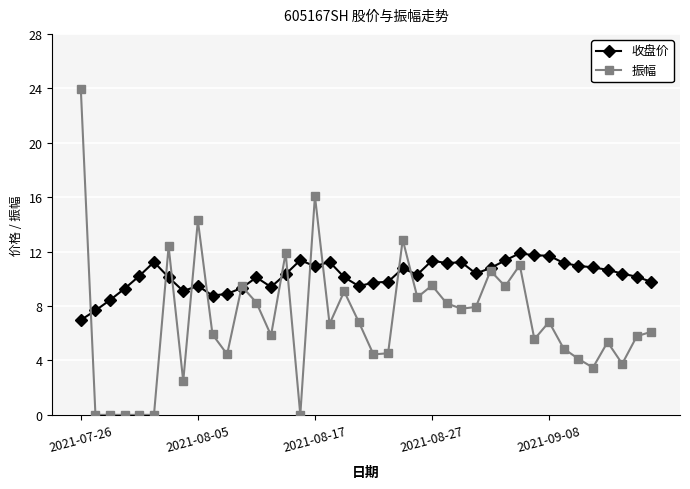

Which series has the largest total across all categories?

收盘价